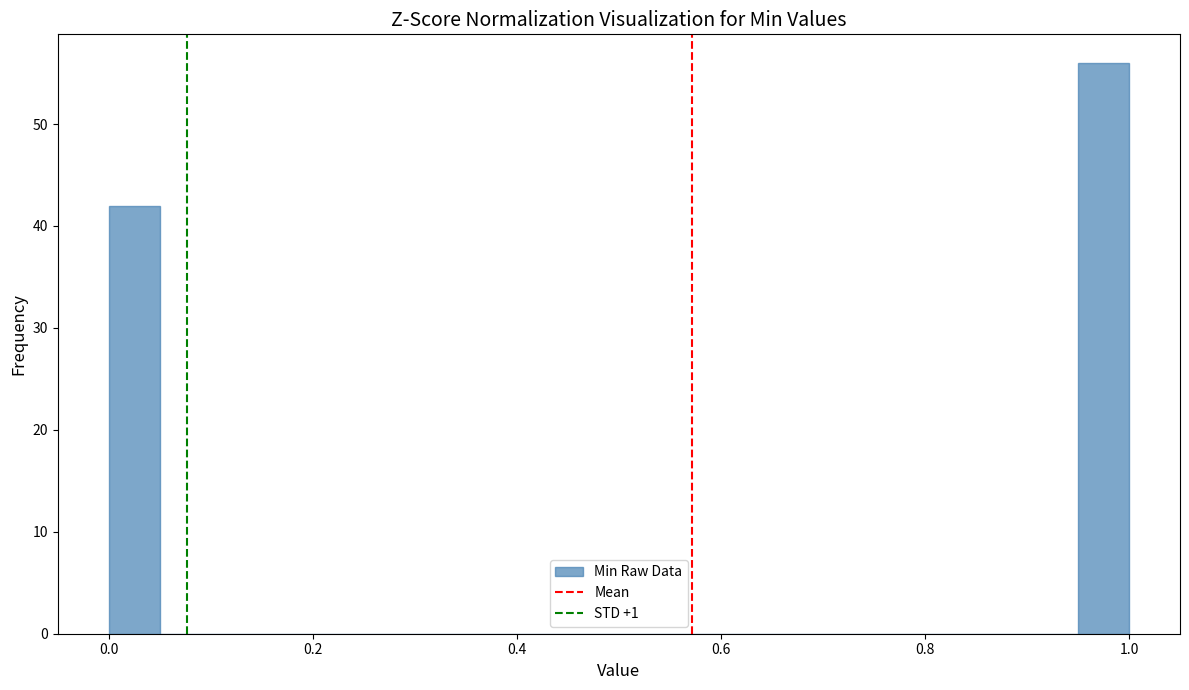

Around what value on the x-axis is the tallest bar? Give the approximate position of its centre, as read against the axis.

0.98